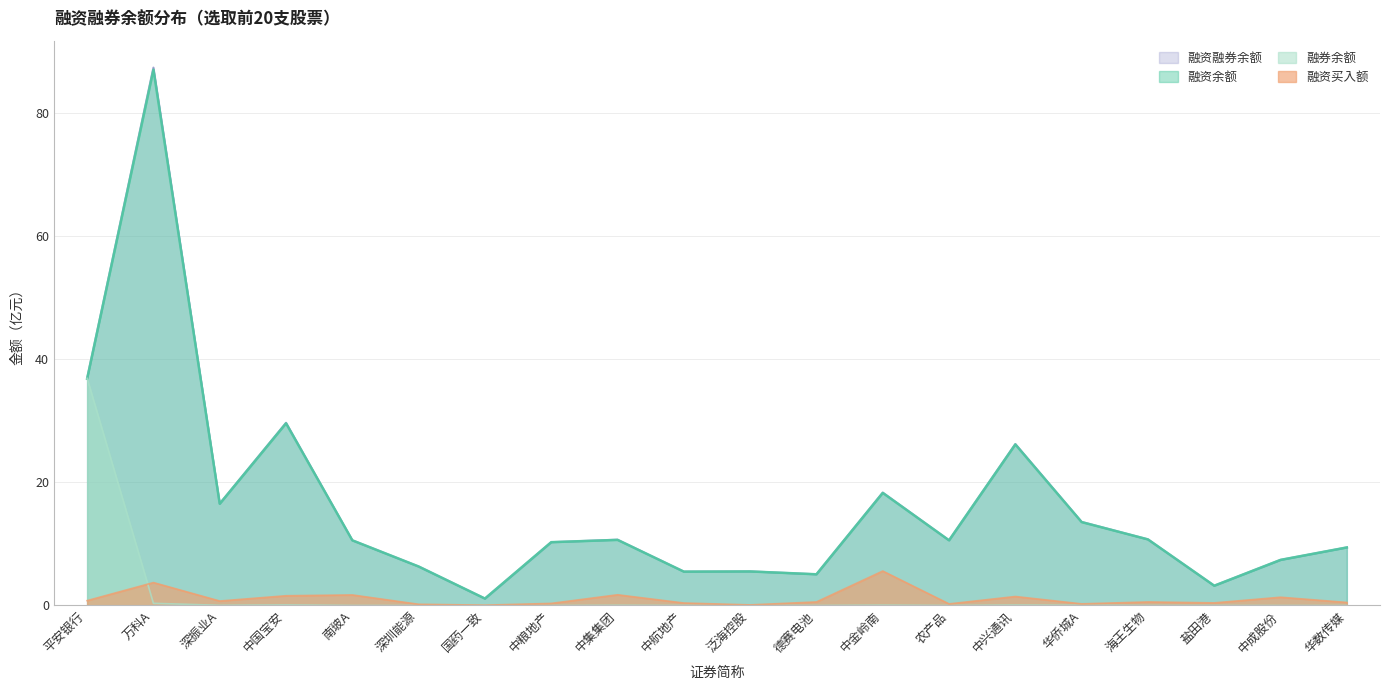

At which label is 融资余额 closest to 44?

平安银行